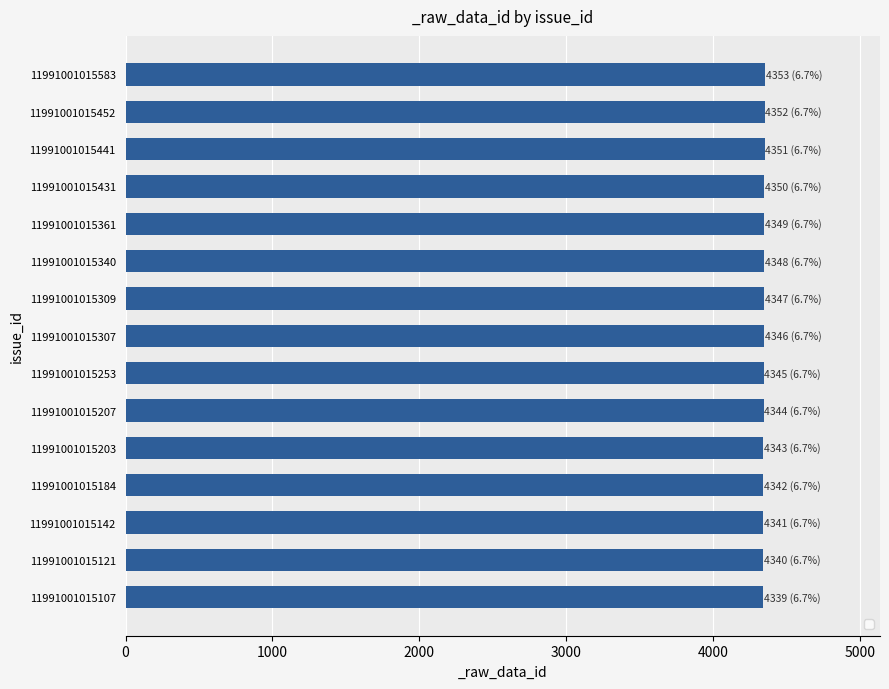

Approximately how many times larger is the value at 11991001015452 compared to 11991001015441?

1.0